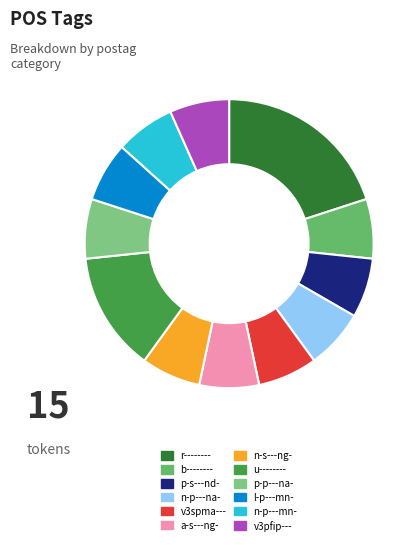

How many slices are in this pie chart?

12